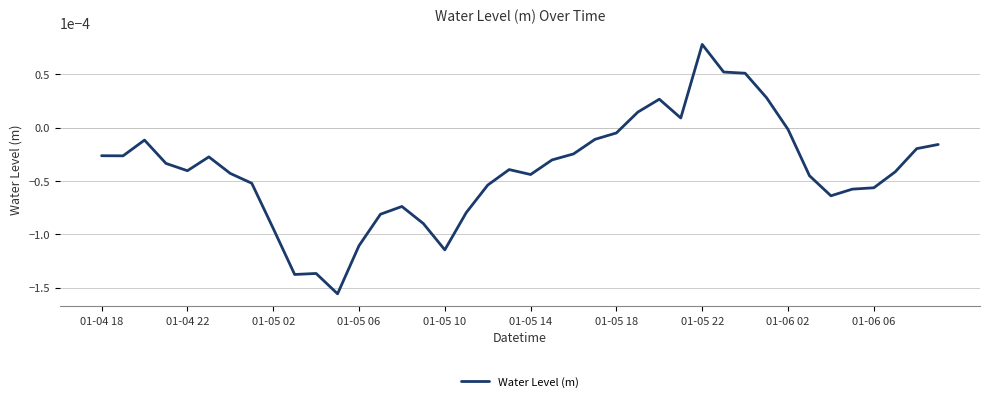

True or false: the data has more than 2 interior local peaks.

True